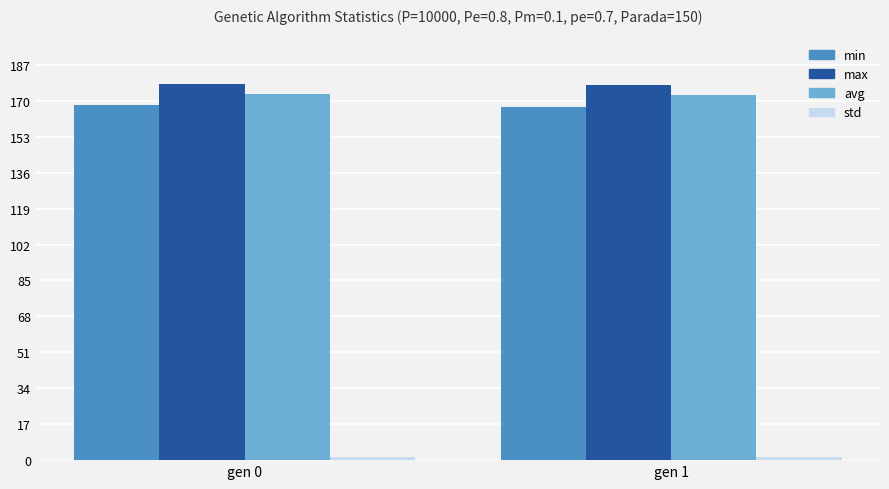

What is the spread (max minus min) of values at gen 1?

176.2